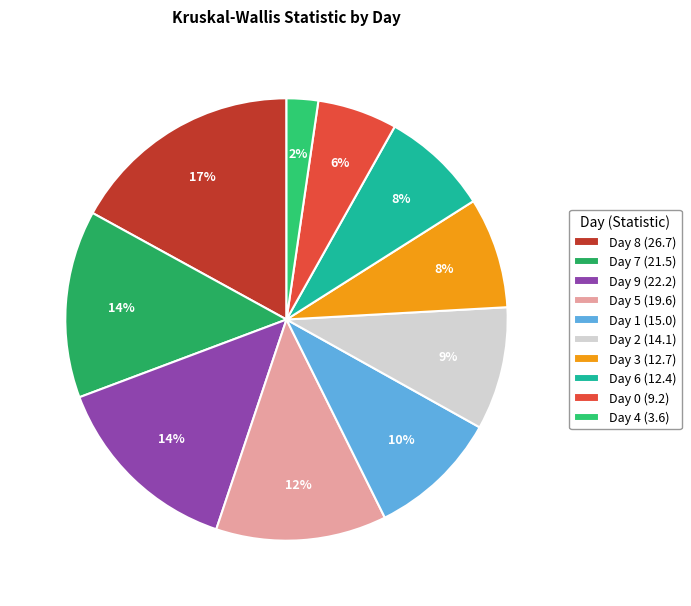

To the nearest percent, what percentage of the pie is Day 5?

12%